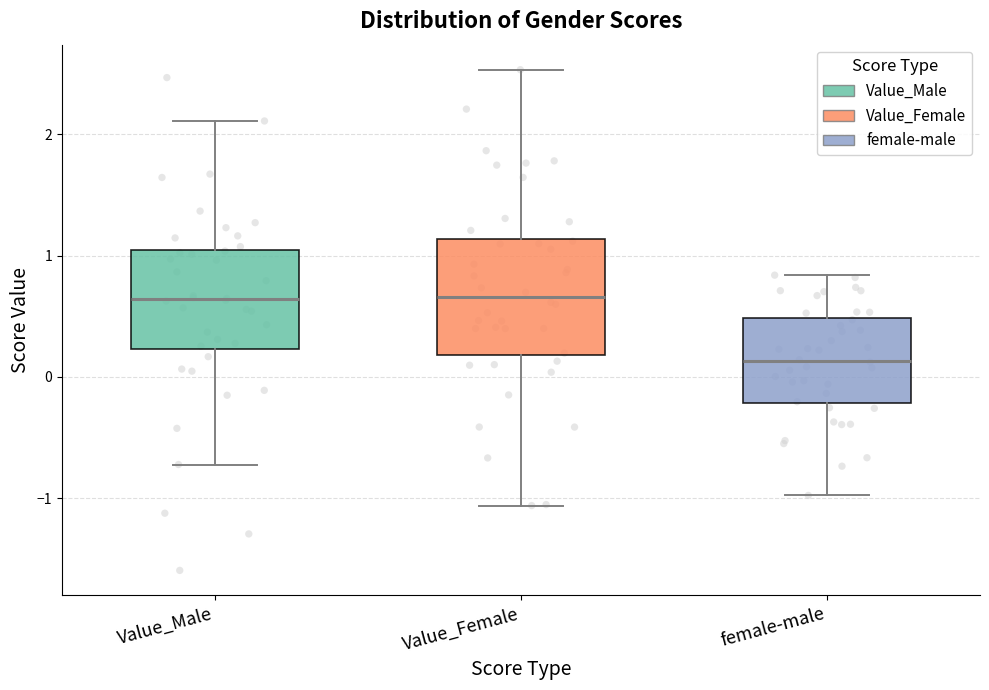

Which box has the lowest median line?

female-male